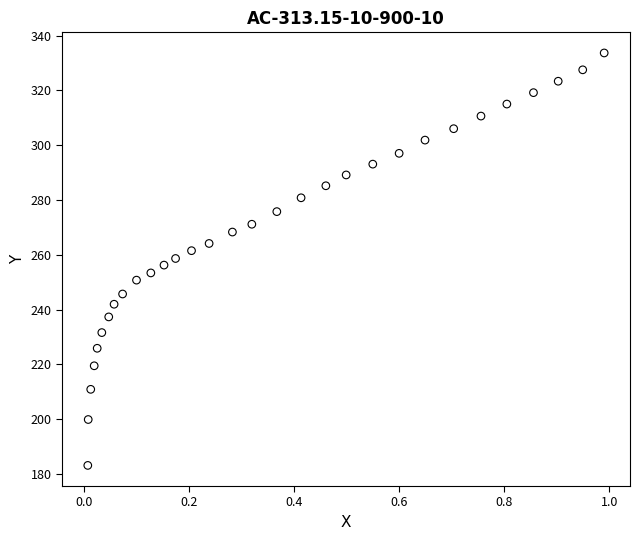

What is the range of X values (max minus min)?

1.0